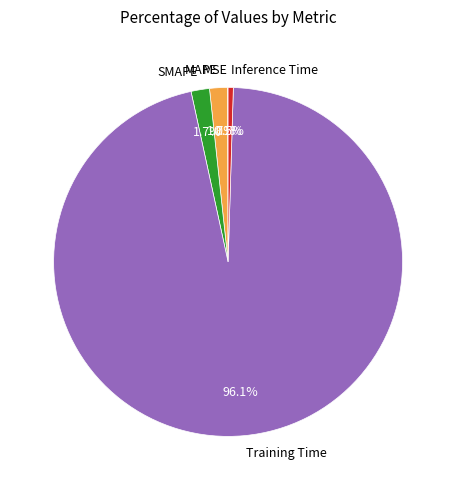

What portion of the pie excludes SMAPE?

98.3%